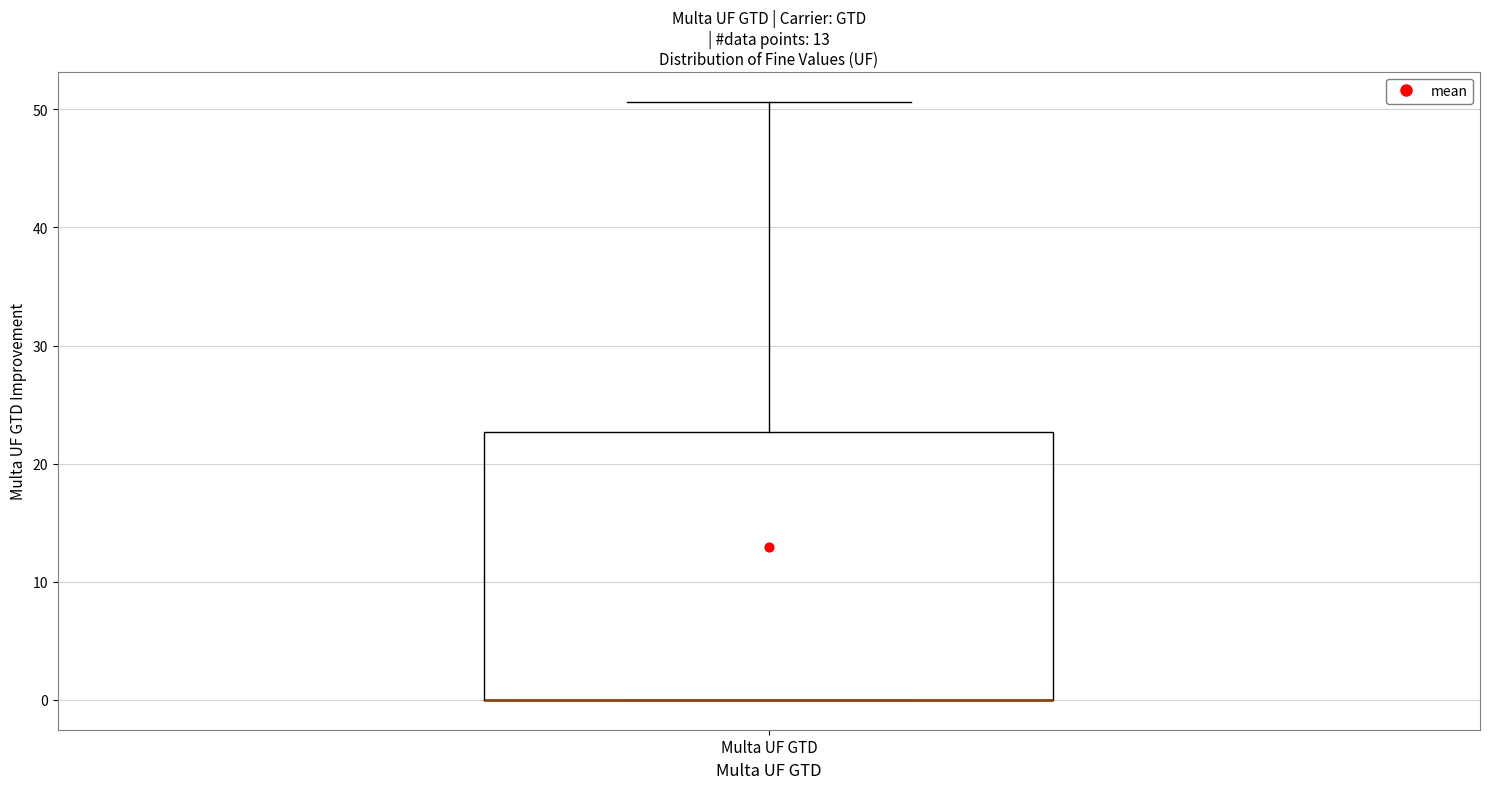

Transcribe this box plot: give where the median line is, the range the box spans, and where the two whiskers end, as read against the y-axis. The values are not printed on the chart, so give them approximately, as read against the axis.

median 0 (drawn on the box's lower edge), box 0 to 23, whiskers 0 to 51